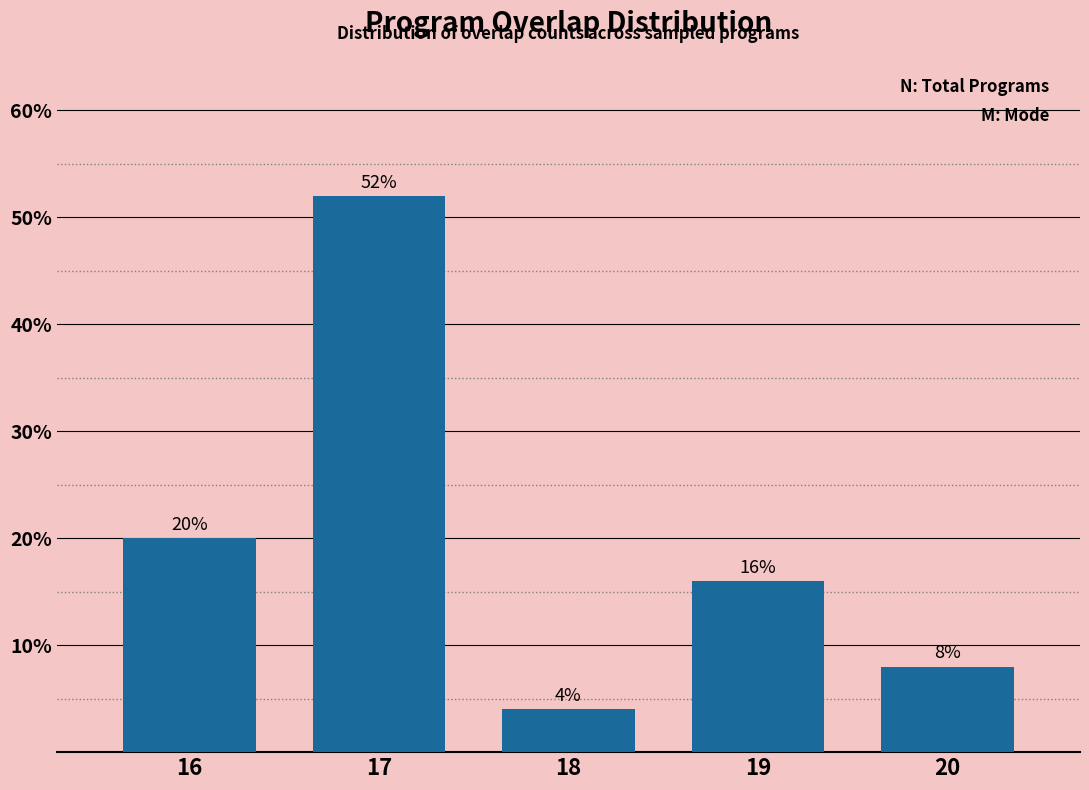

Reading right to left, list all the values displayed in this chart.

8	16	4	52	20